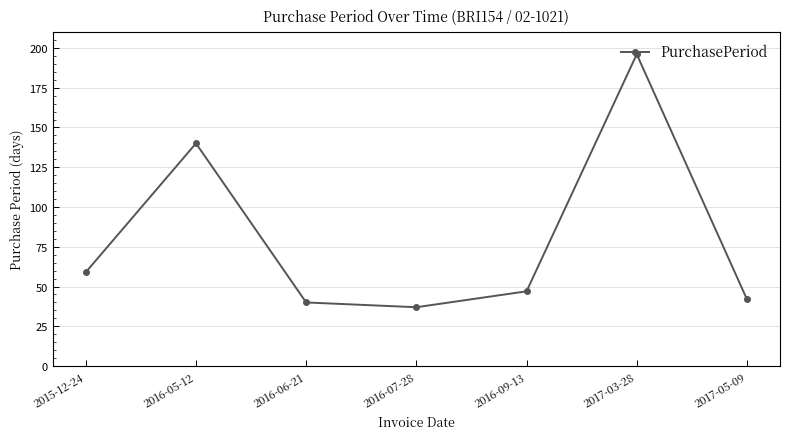

Reading left to right, list all the values displayed in this chart.

2015-12-24=59	2016-05-12=140	2016-06-21=40	2016-07-28=37	2016-09-13=47	2017-03-28=196	2017-05-09=42